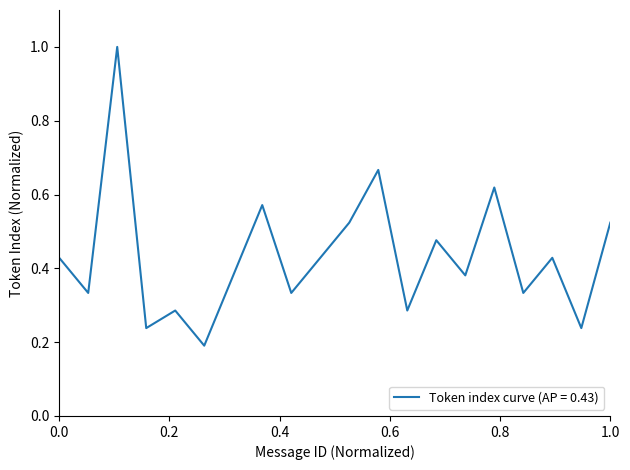

What is the difference between the maximum and minimum values?

0.8